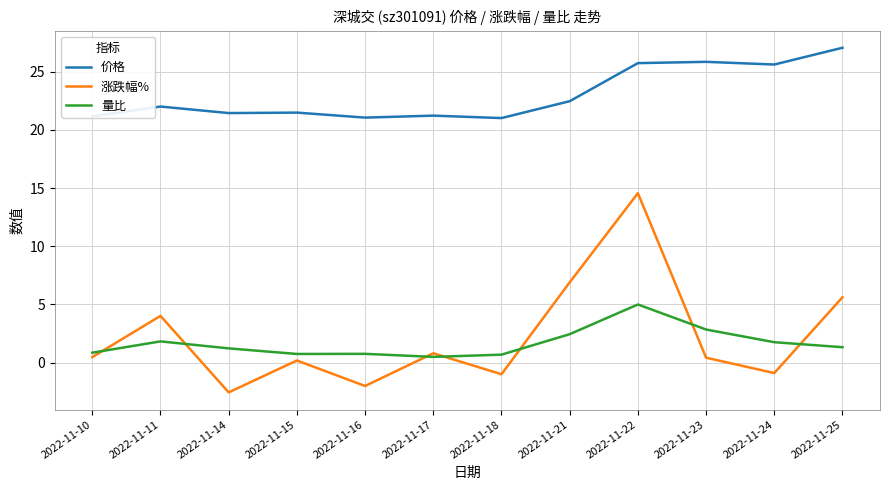

At 2022-11-23, list the series in order from largest to smallest.

价格, 量比, 涨跌幅%